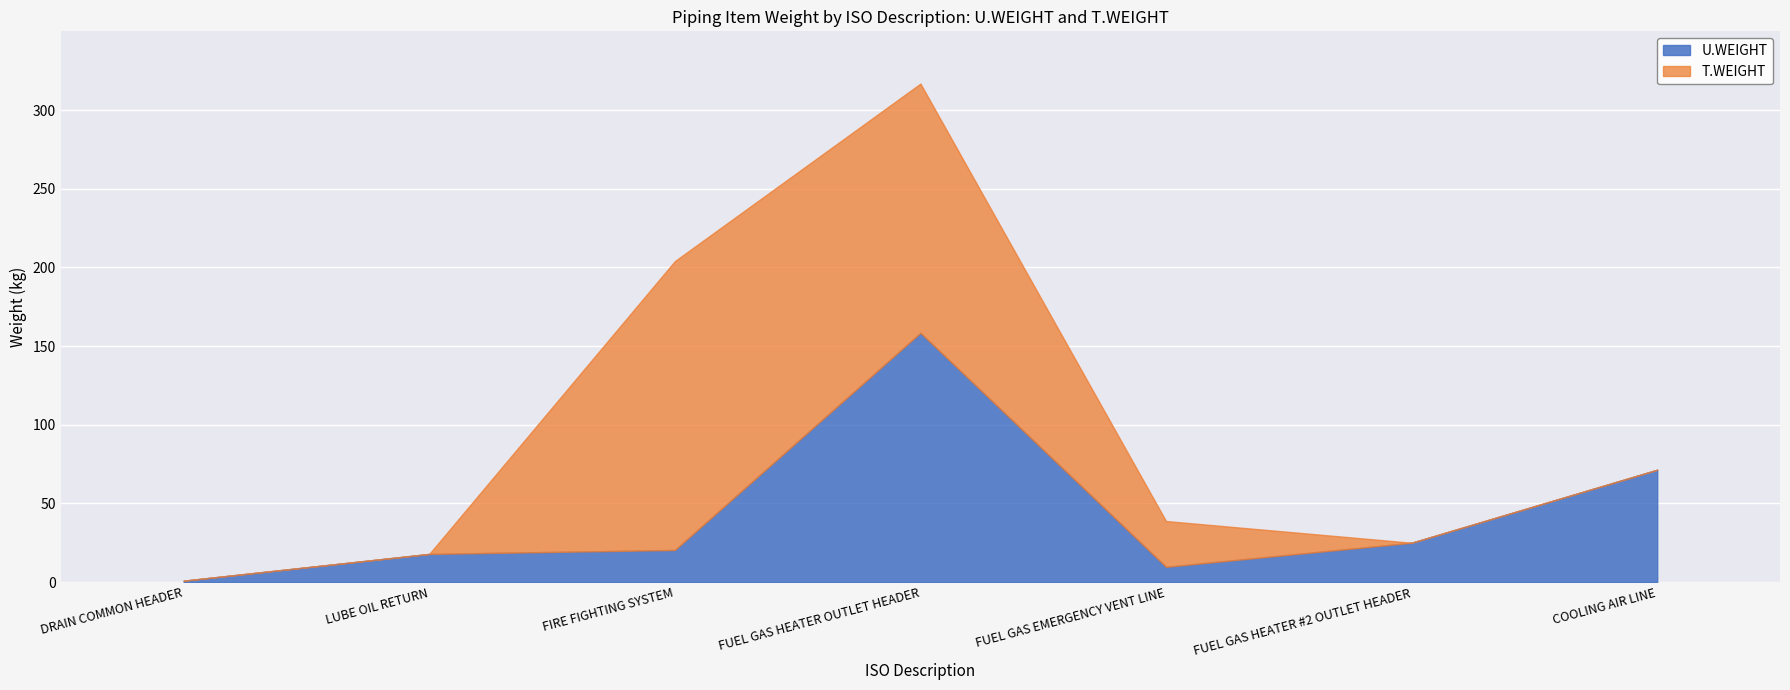

At which label is T.WEIGHT closest to 158?

FIRE FIGHTING SYSTEM